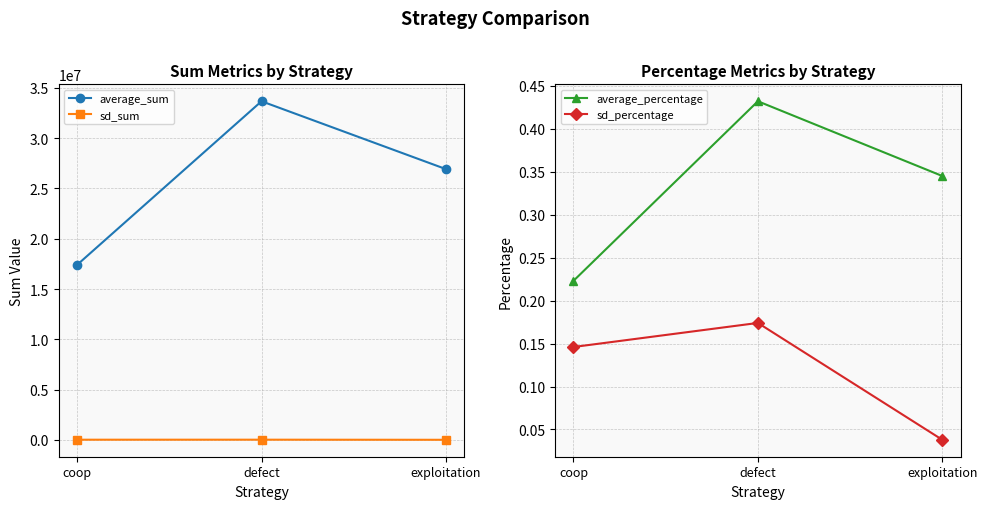

What is the label of the 1st point from the left?

coop